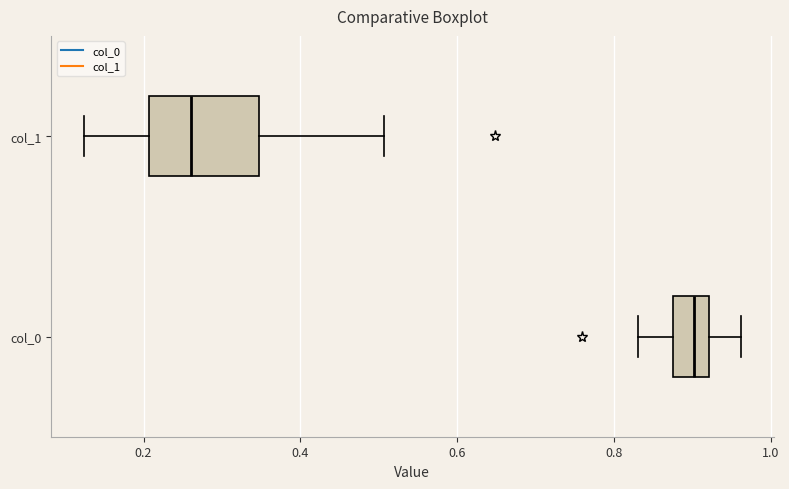

Reading bottom to top, transcribe this box plot: for each box, give where its median line is, the range the box spans, and where its two whiskers end, as read against the x-axis. The values are not printed on the chart, so give them approximately, as read against the axis.

col_0: median 0.90, box 0.88 to 0.92, whiskers 0.84 to 0.96
col_1: median 0.26, box 0.20 to 0.34, whiskers 0.12 to 0.50